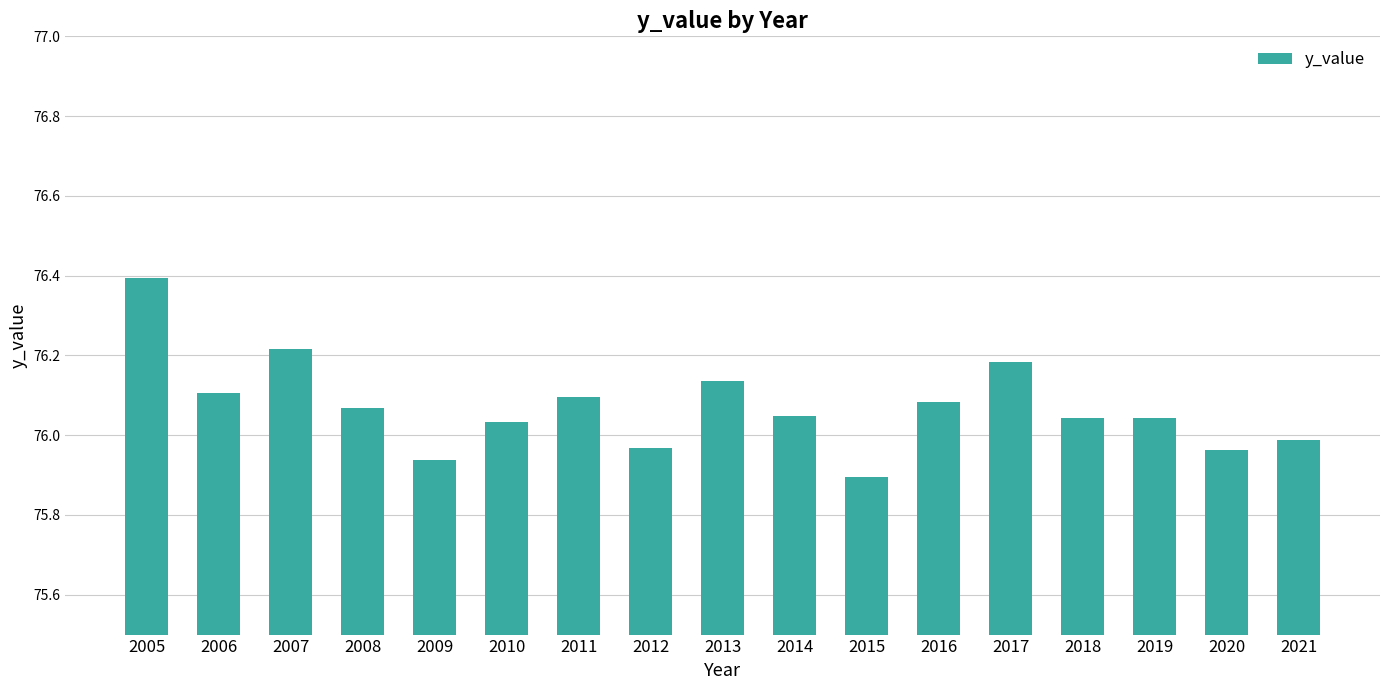

Which has a higher value, 2011 or 2013?

2013